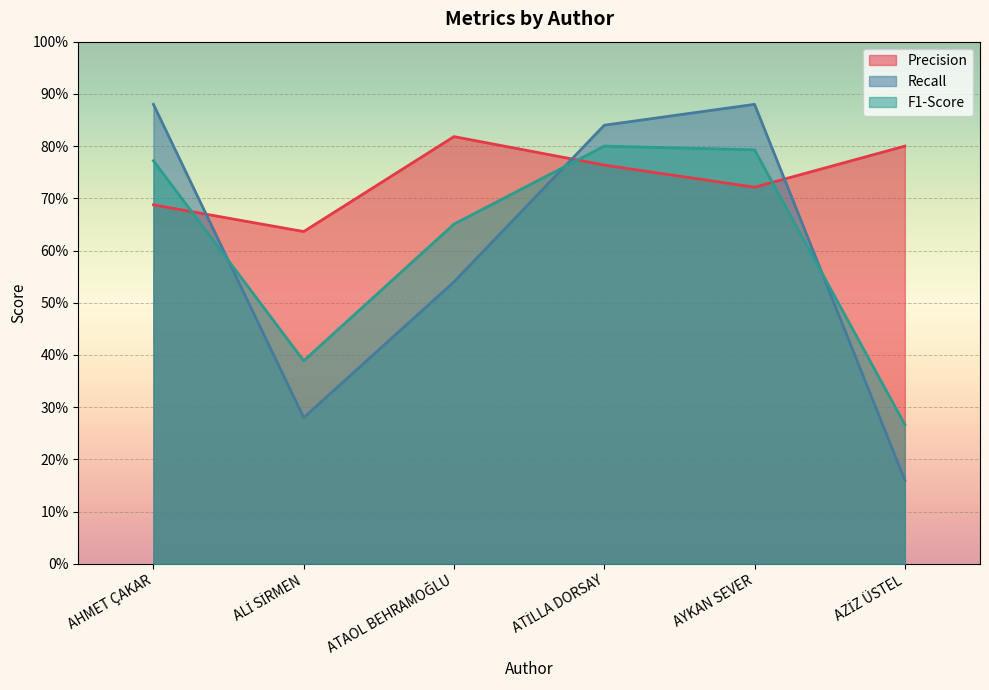

At which label is Recall closest to 0?

AZİZ ÜSTEL